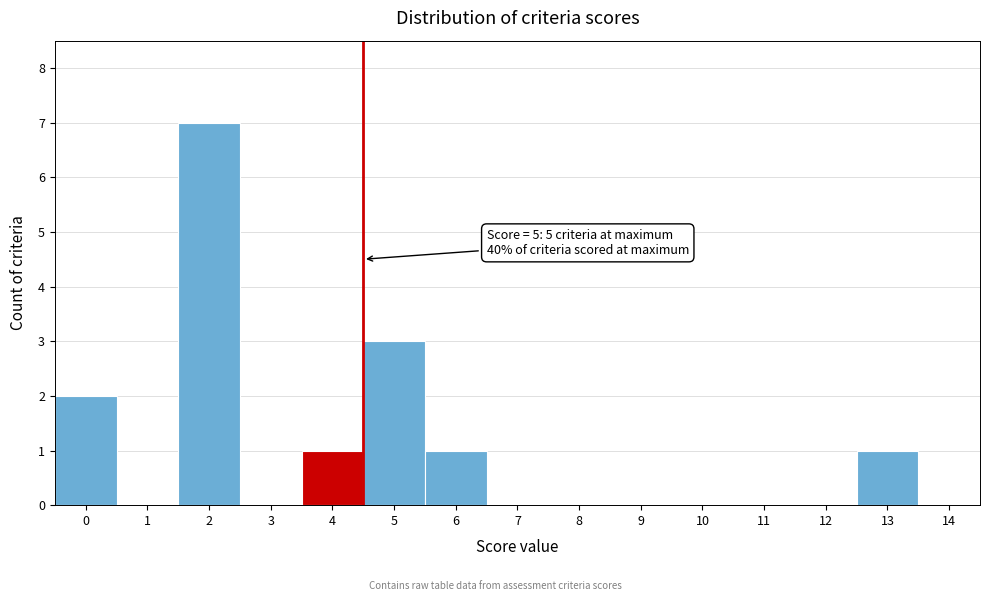

Reading right to left, list all the values displayed in this chart.

14=0	13=1	12=0	11=0	10=0	9=0	8=0	7=0	6=1	5=3	4=1	3=0	2=7	1=0	0=2